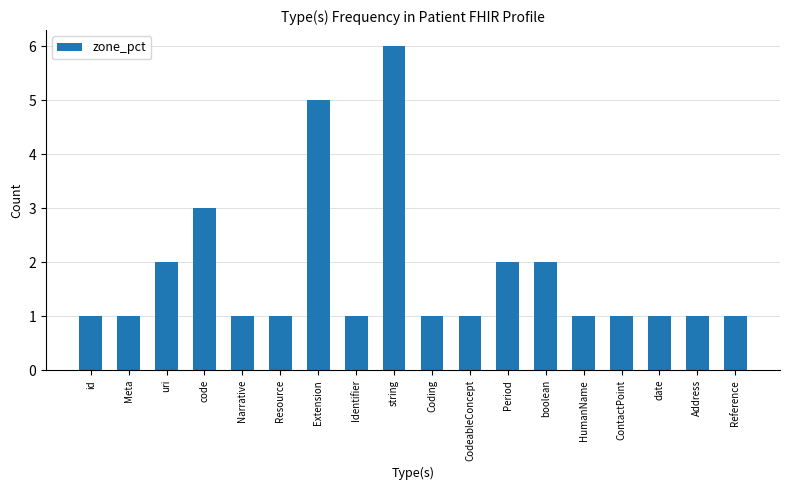

Between code and Reference, which is larger?

code